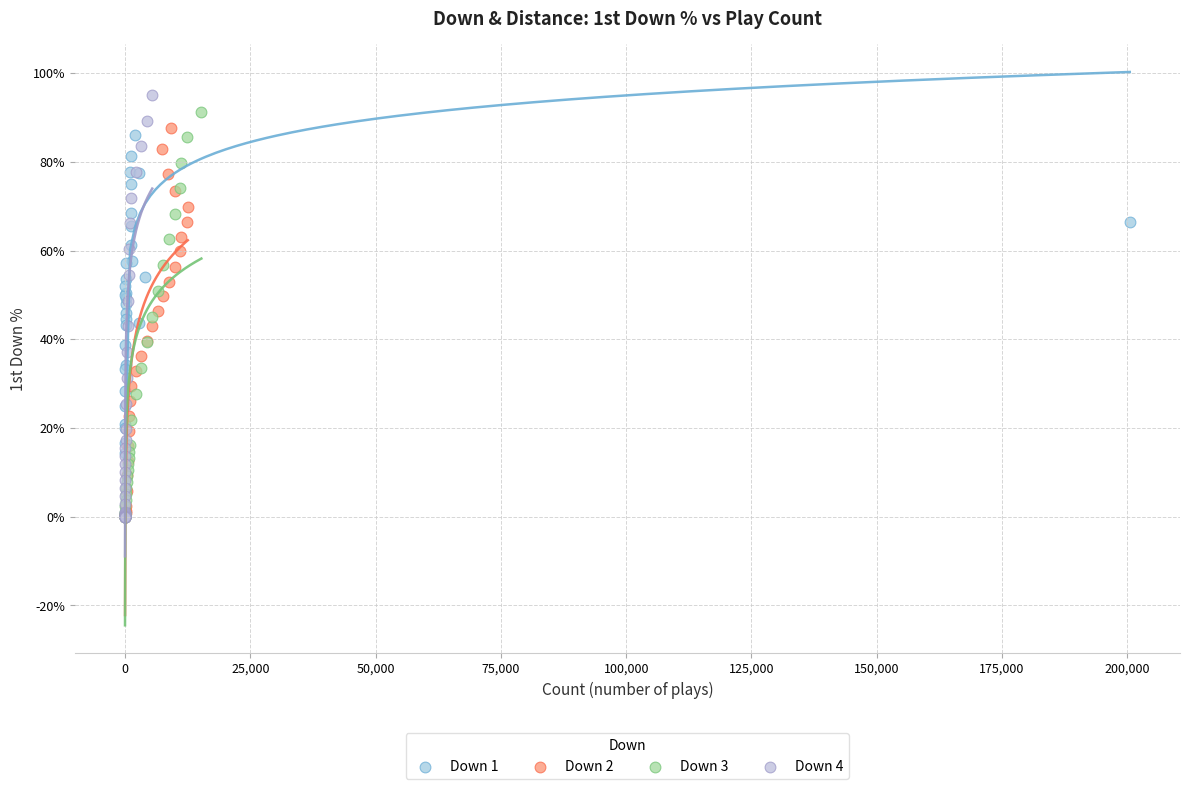

Which series has the largest Y range (max minus min)?

Down 4